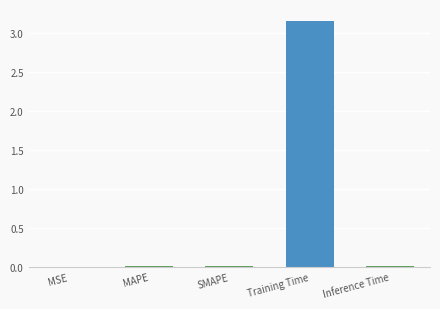

Which label corresponds to the largest value in the chart?

Training Time